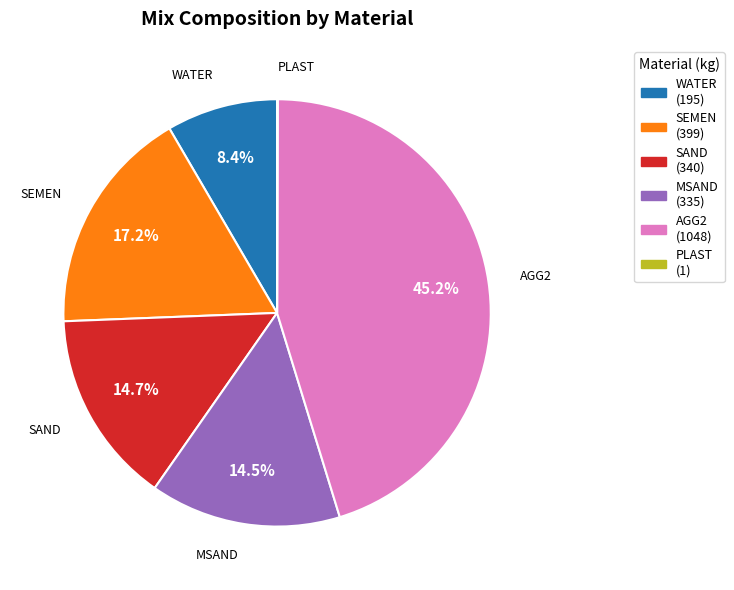

Does any single category account for the majority?

No